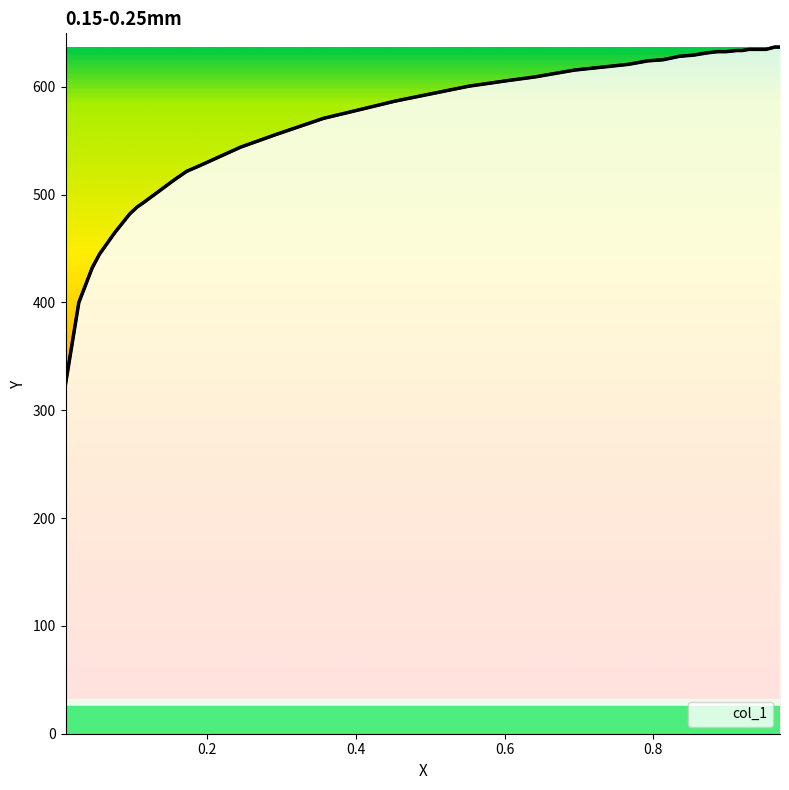

The chart shows a value of 920.2 at 9. True or false?

False